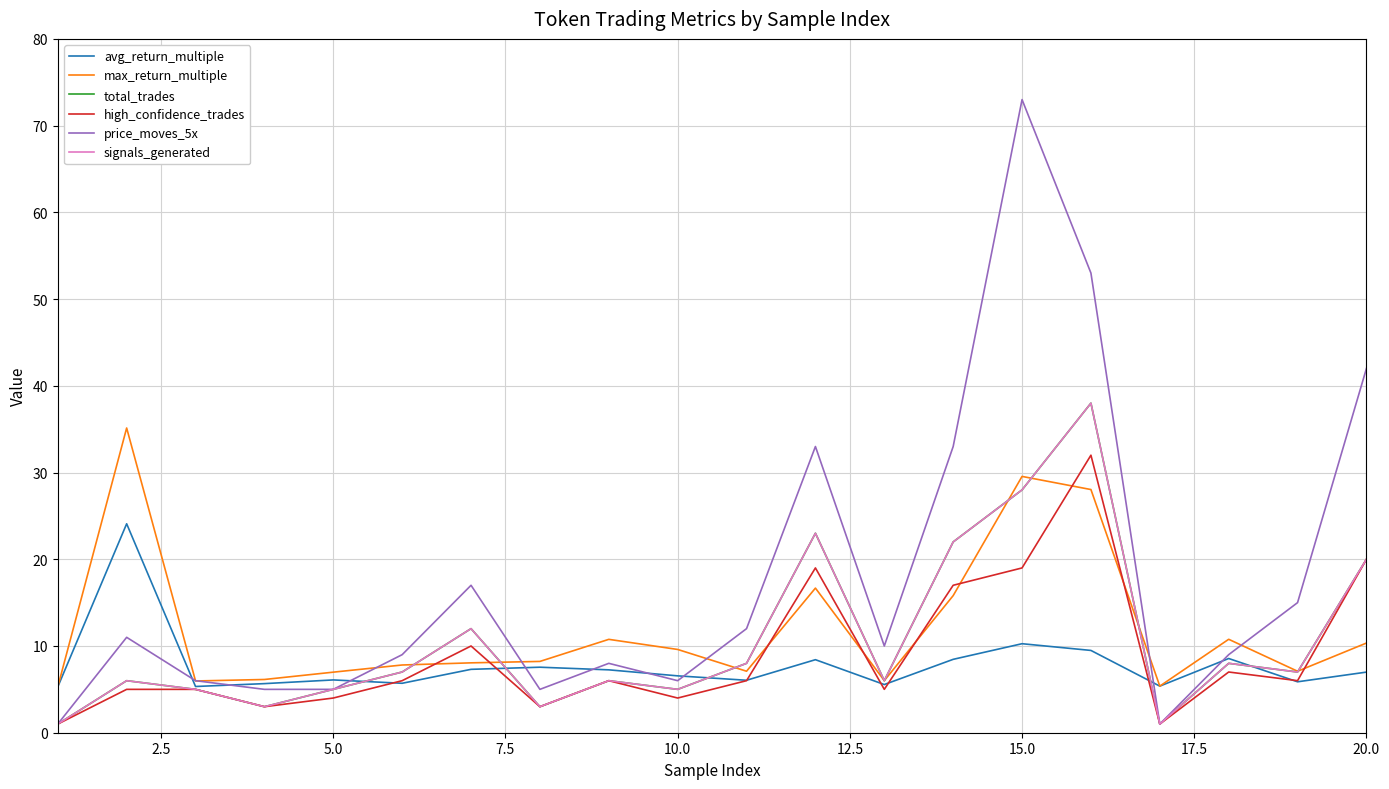

Does the chart display data point markers on the line(s)?

No